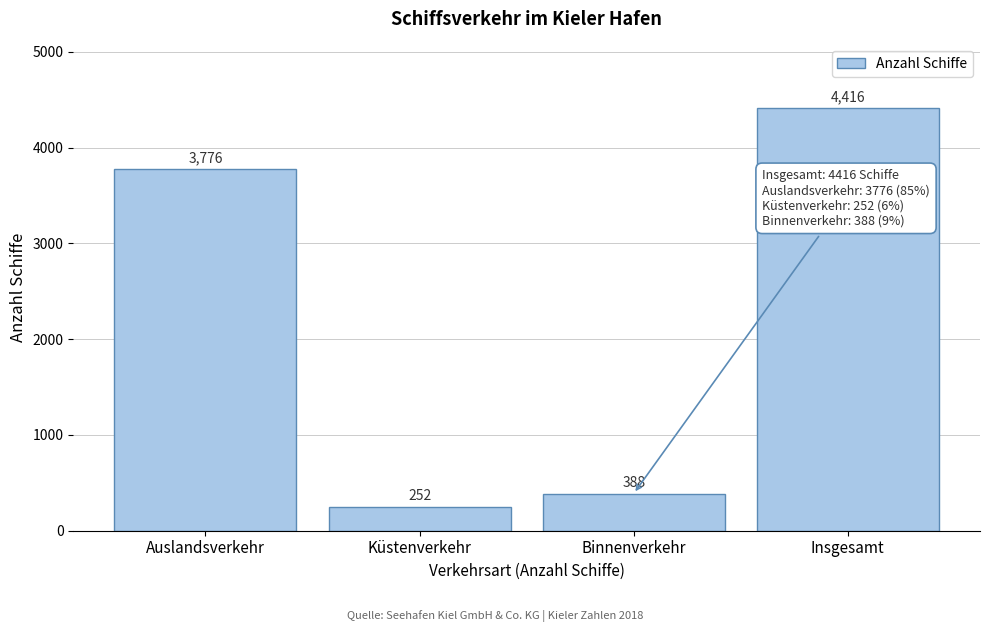

Reading left to right, list all the values displayed in this chart.

3776	252	388	4416